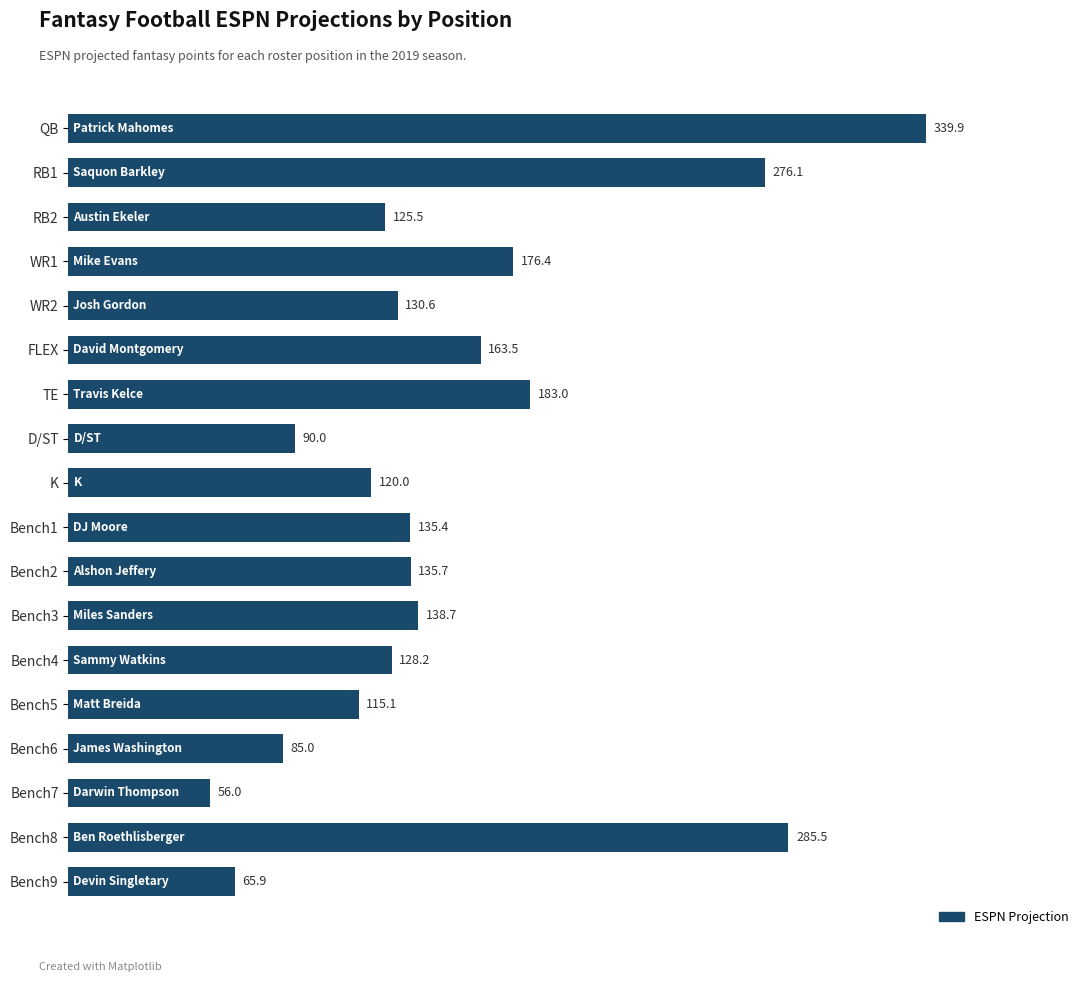

Between QB and D/ST, which is larger?

QB